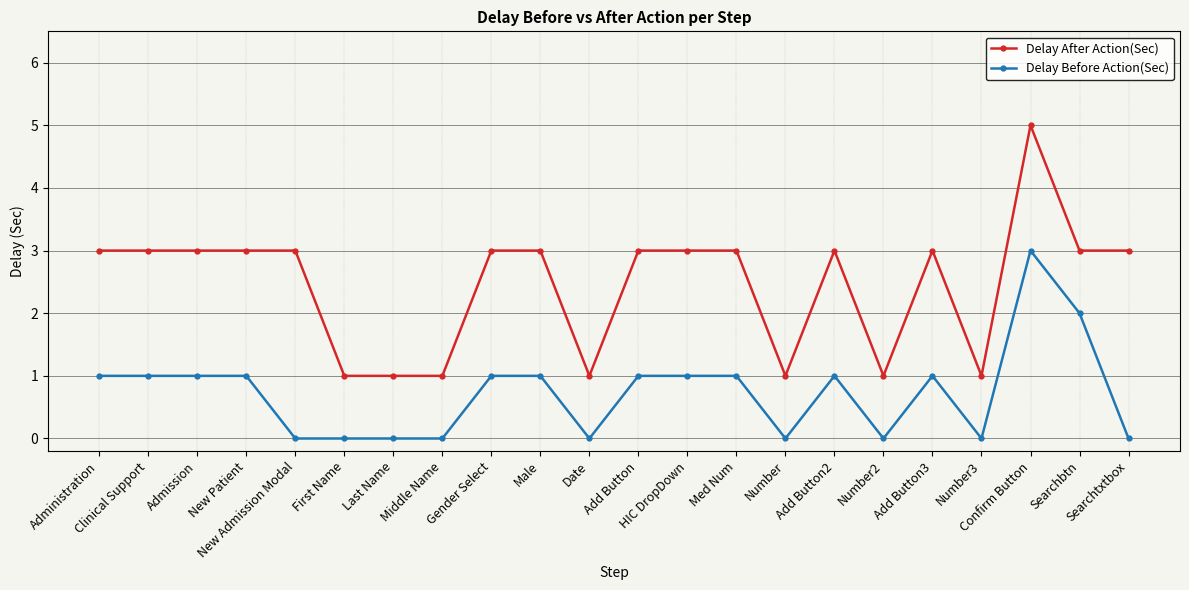

True or false: Delay After Action(Sec) and Delay Before Action(Sec) intersect in this chart.

False